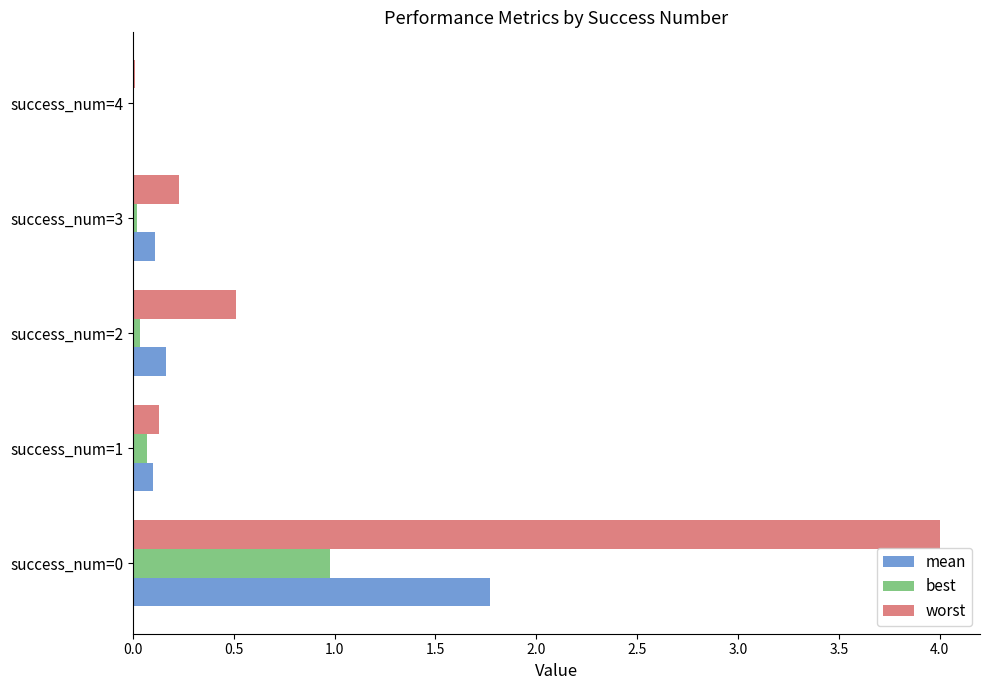

Which series has the largest total across all categories?

worst